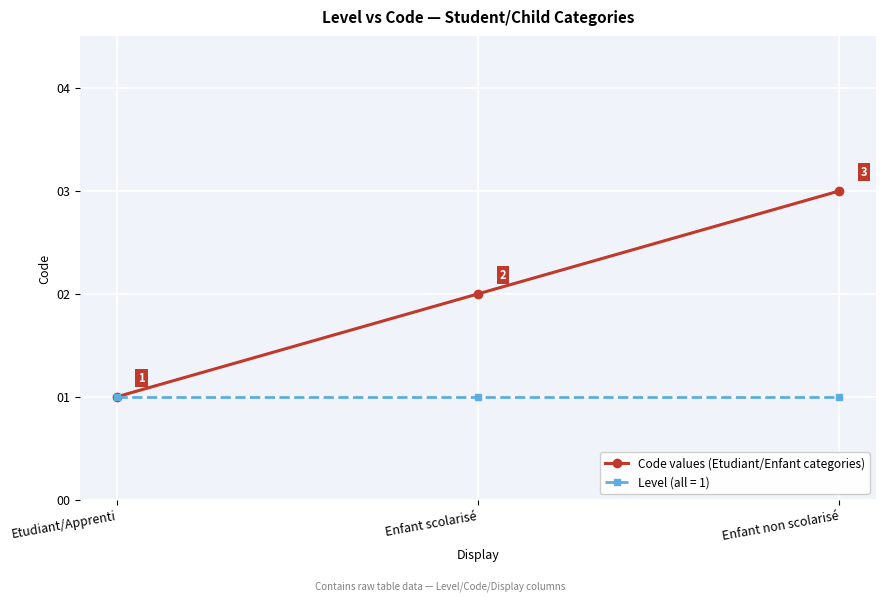

List the series in order of their peak value, highest first.

Code values (Etudiant/Enfant categories), Level (all = 1)